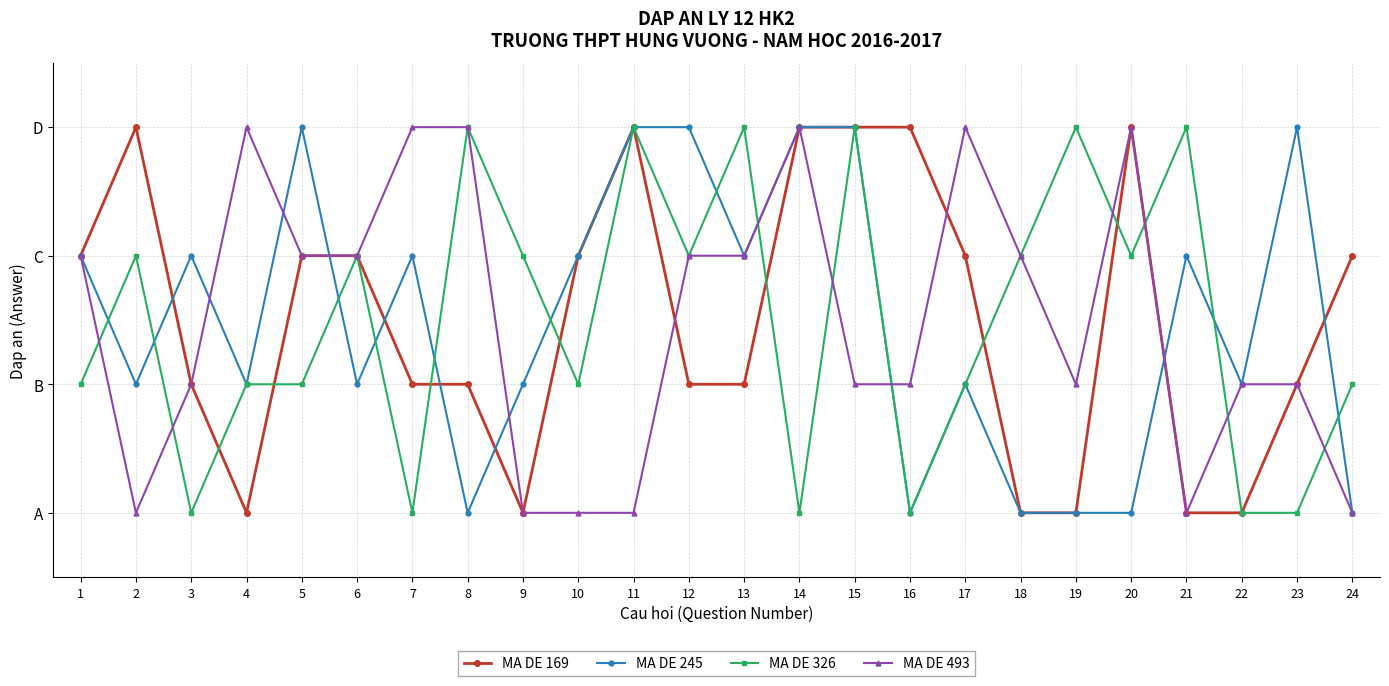

Between which two adjacent categories do MA DE 245 and MA DE 326 first intersect?

1 and 2